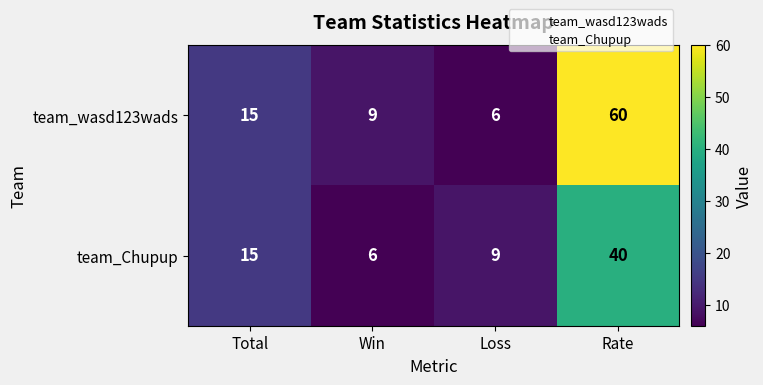

Rank the categories by team_Chupup value from highest to lowest.

Rate, Total, Loss, Win